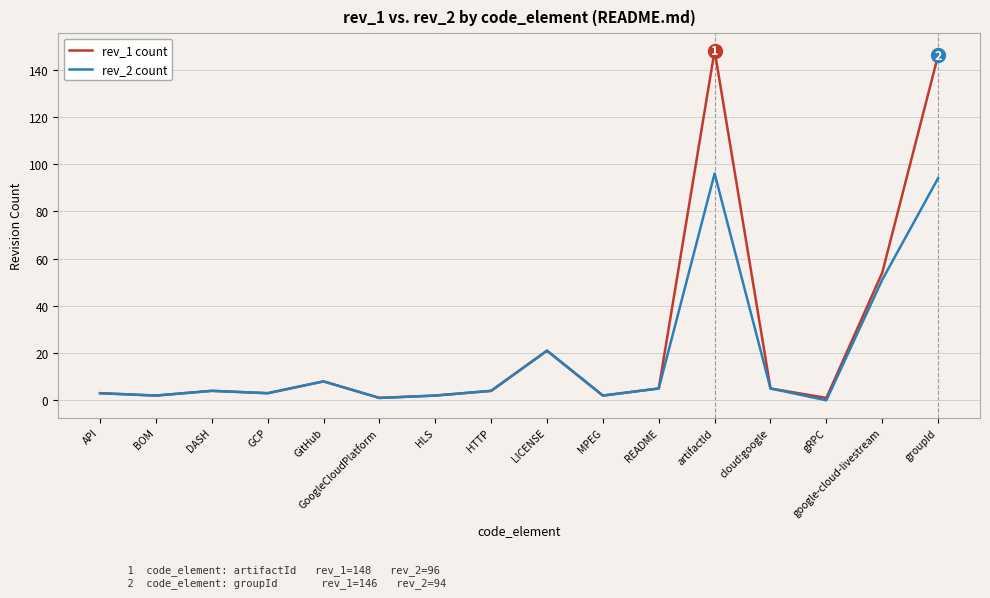

What is the sum of all rev_2 count values?

301